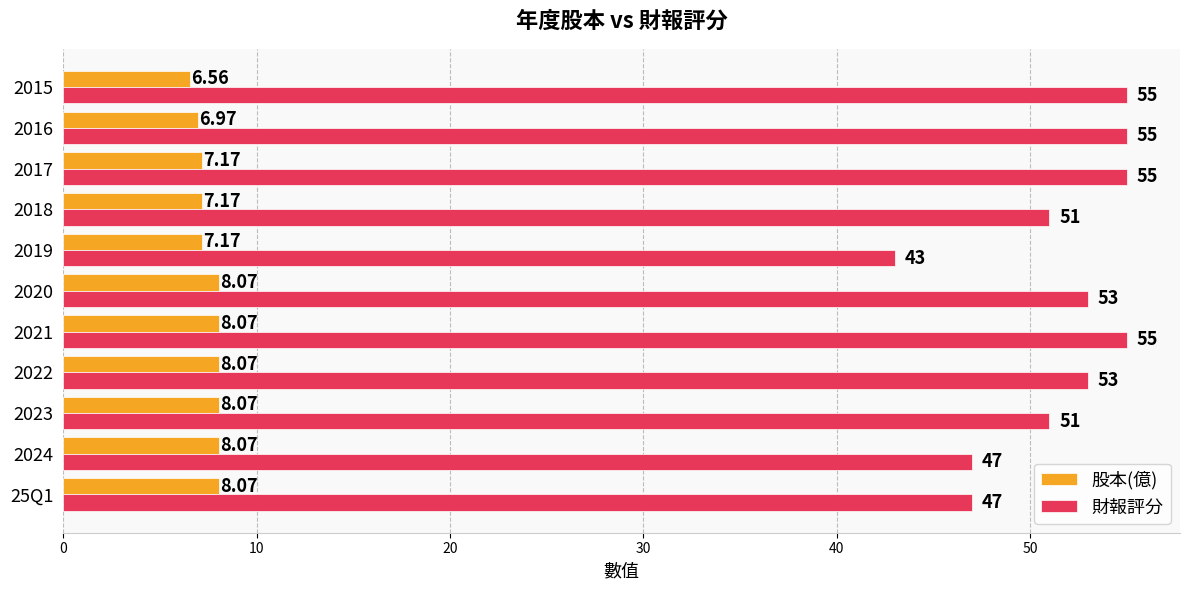

Count the number of data series in this chart.

2